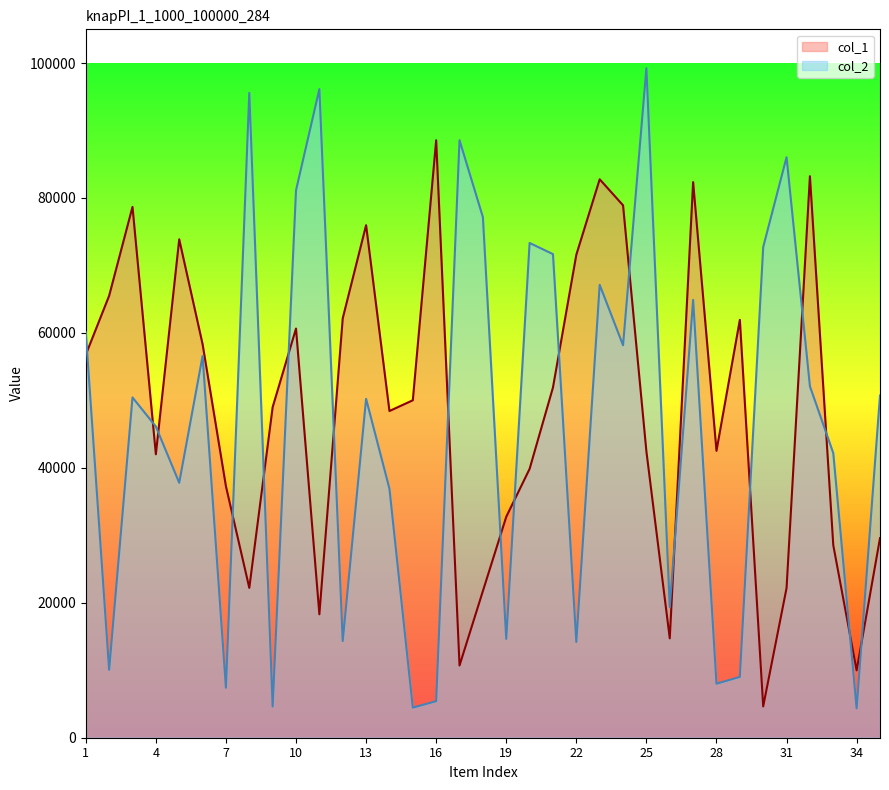

The col_1 series shows 13006 at 20. True or false?

False